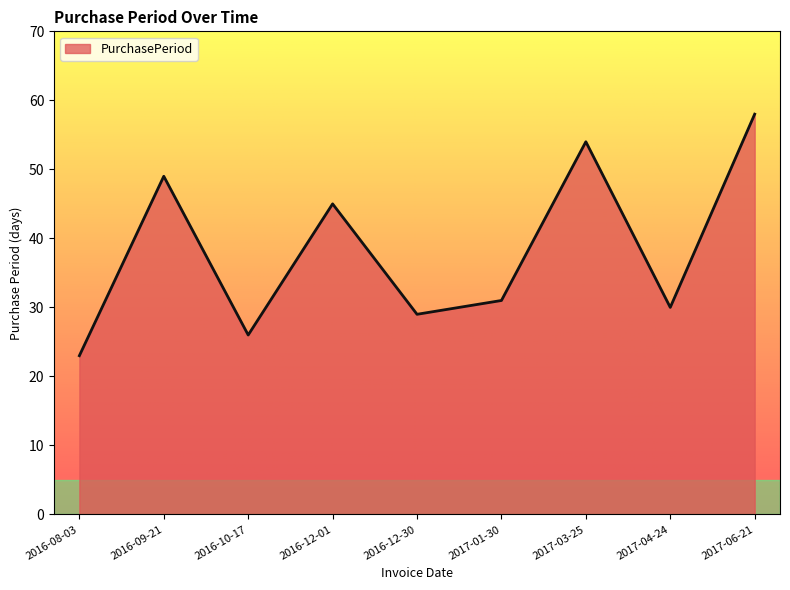

Is it true that the value at 2017-04-24 is 30?

True